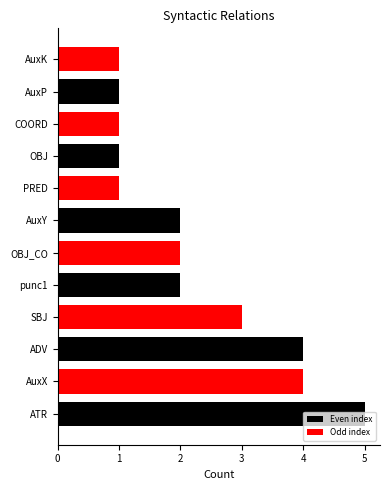

Count the values in the range 1 to 4.

11